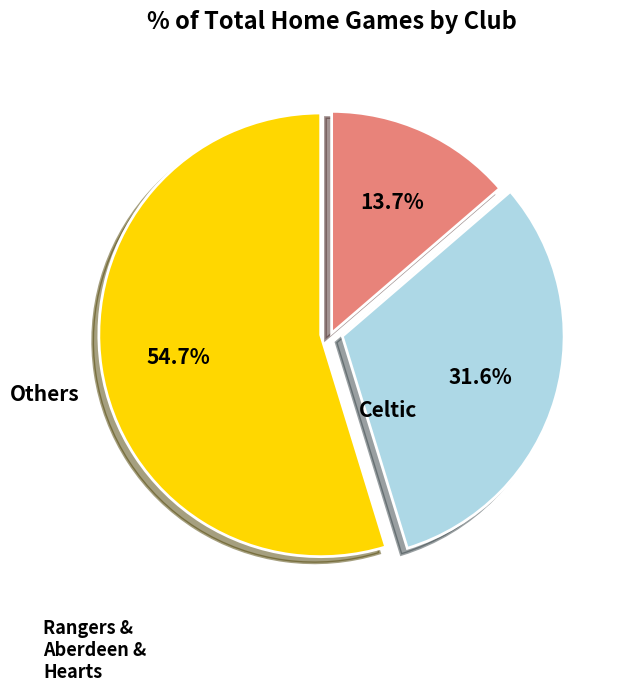

Does any single category account for the majority?

Yes